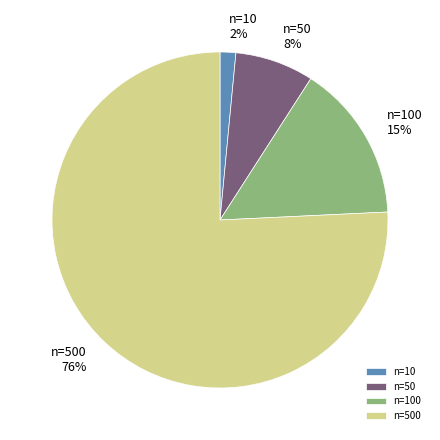

To the nearest percent, what is the average slice percentage?

25%